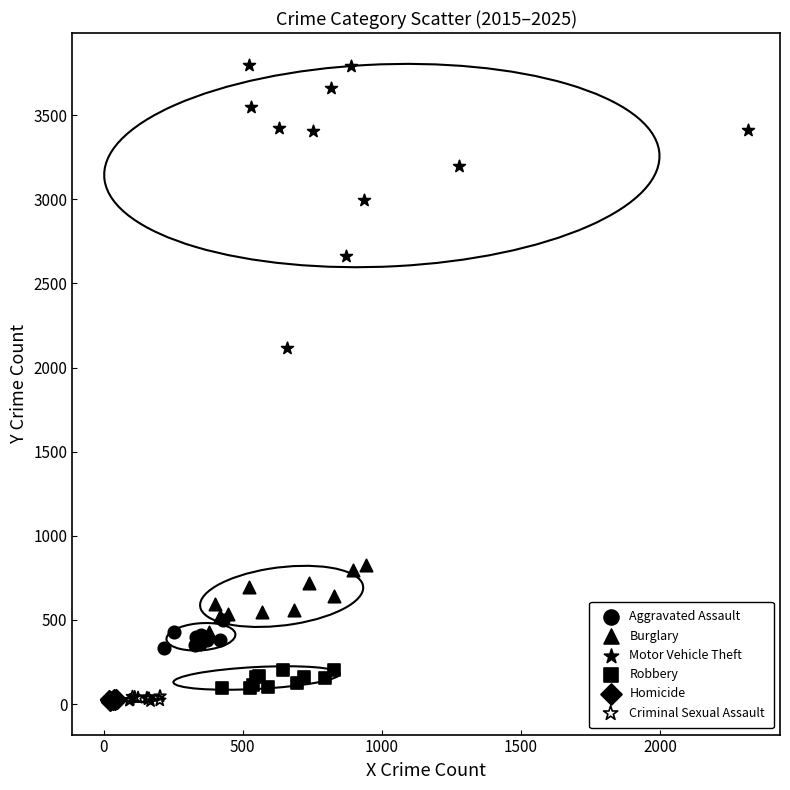

Which series has the largest Y range (max minus min)?

Motor Vehicle Theft